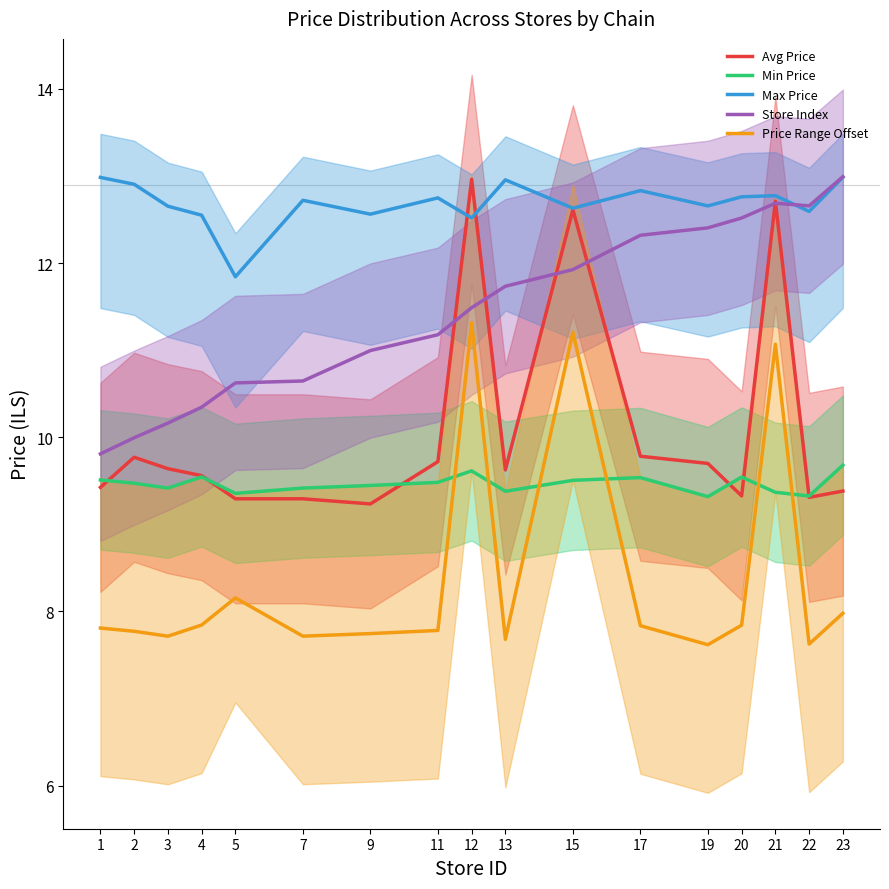

How many interior local valleys does the Avg Price series have?

4